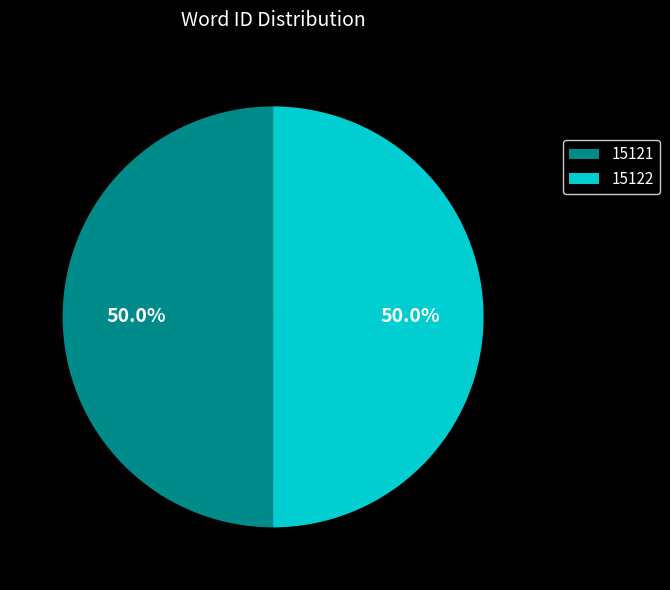

How much of the chart is everything except 15122?

50.0%